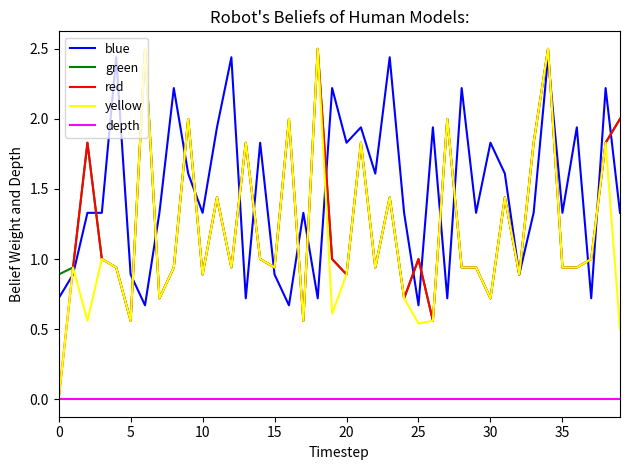

What is the difference between the second highest and minimum values in the yellow series?

2.5